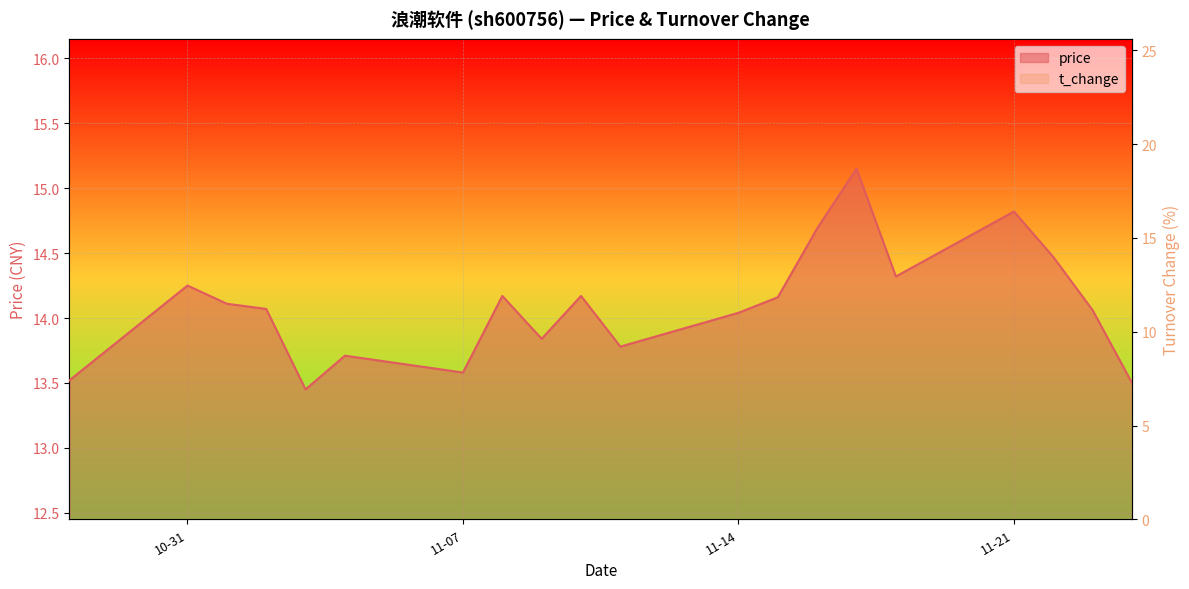

Reading right to left, transcribe all the data shown in this chart.

price: 13.5	14.1	14.5	14.8	14.3	15.2	14.7	14.2	14.0	13.8	14.2	13.8	14.2	13.6	13.7	13.4	14.1	14.1	14.2	13.5
t_change: 5.2	6.0	5.6	6.7	8.4	10.1	9.3	5.6	4.2	6.6	6.6	5.1	8.6	4.4	4.5	6.1	7.3	8.5	12.8	6.7